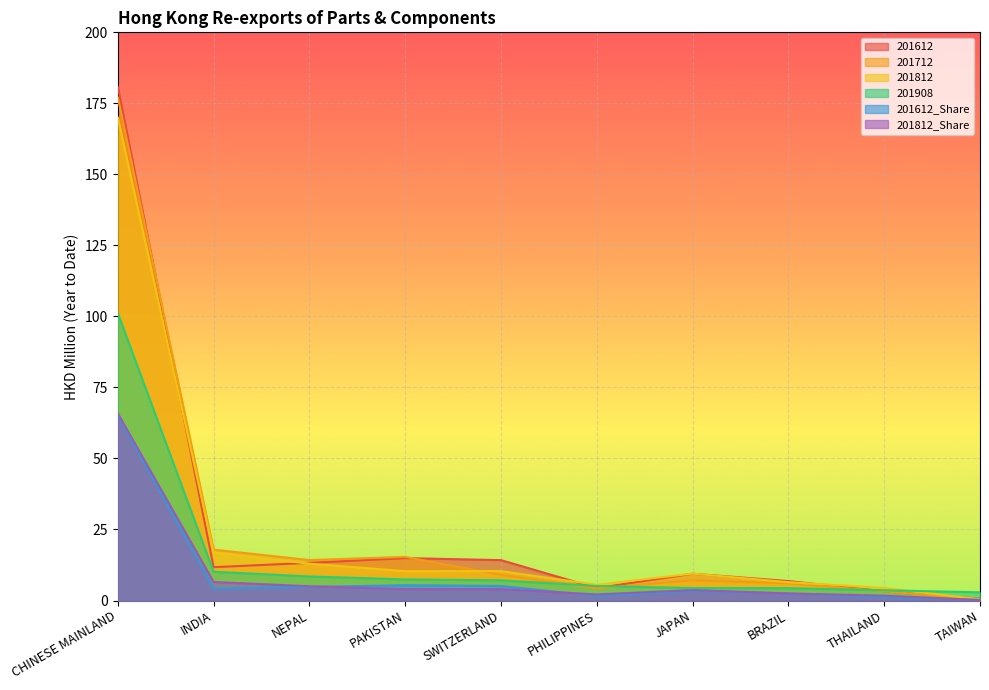

How many lines are shown in the chart?

6